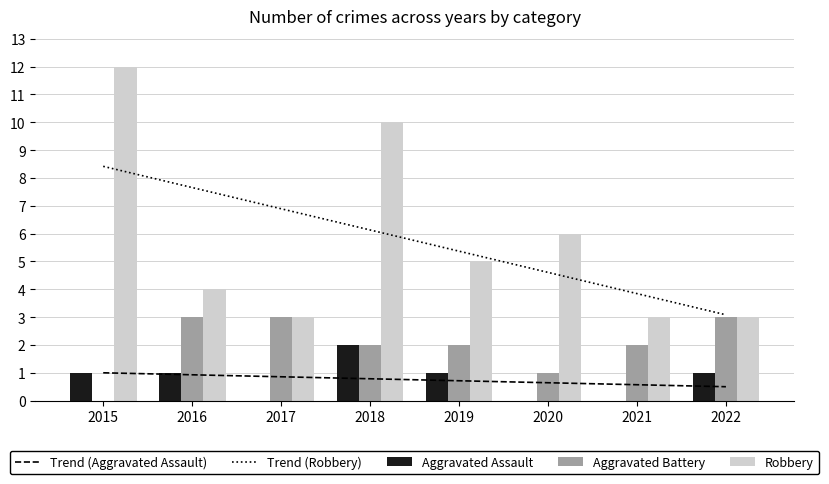

Reading left to right, extract all data points from this chart.

Trend (Aggravated Assault): 2015=1.0	2016=0.9	2017=0.9	2018=0.8	2019=0.7	2020=0.6	2021=0.6	2022=0.5
Trend (Robbery): 2015=8.4	2016=7.7	2017=6.9	2018=6.1	2019=5.4	2020=4.6	2021=3.8	2022=3.1
Aggravated Assault: 2015=1.0	2016=1.0	2017=0.0	2018=2.0	2019=1.0	2020=0.0	2021=0.0	2022=1.0
Aggravated Battery: 2015=0.0	2016=3.0	2017=3.0	2018=2.0	2019=2.0	2020=1.0	2021=2.0	2022=3.0
Robbery: 2015=12.0	2016=4.0	2017=3.0	2018=10.0	2019=5.0	2020=6.0	2021=3.0	2022=3.0